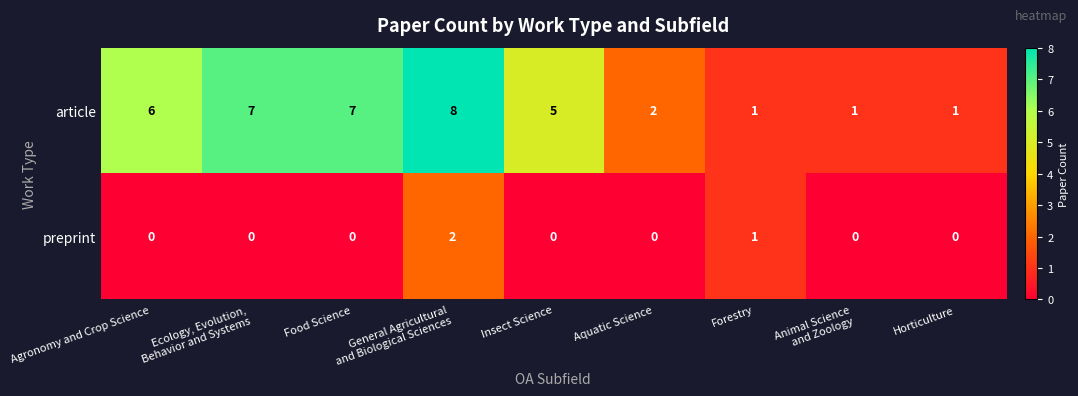

What is the maximum value shown in the chart?

8